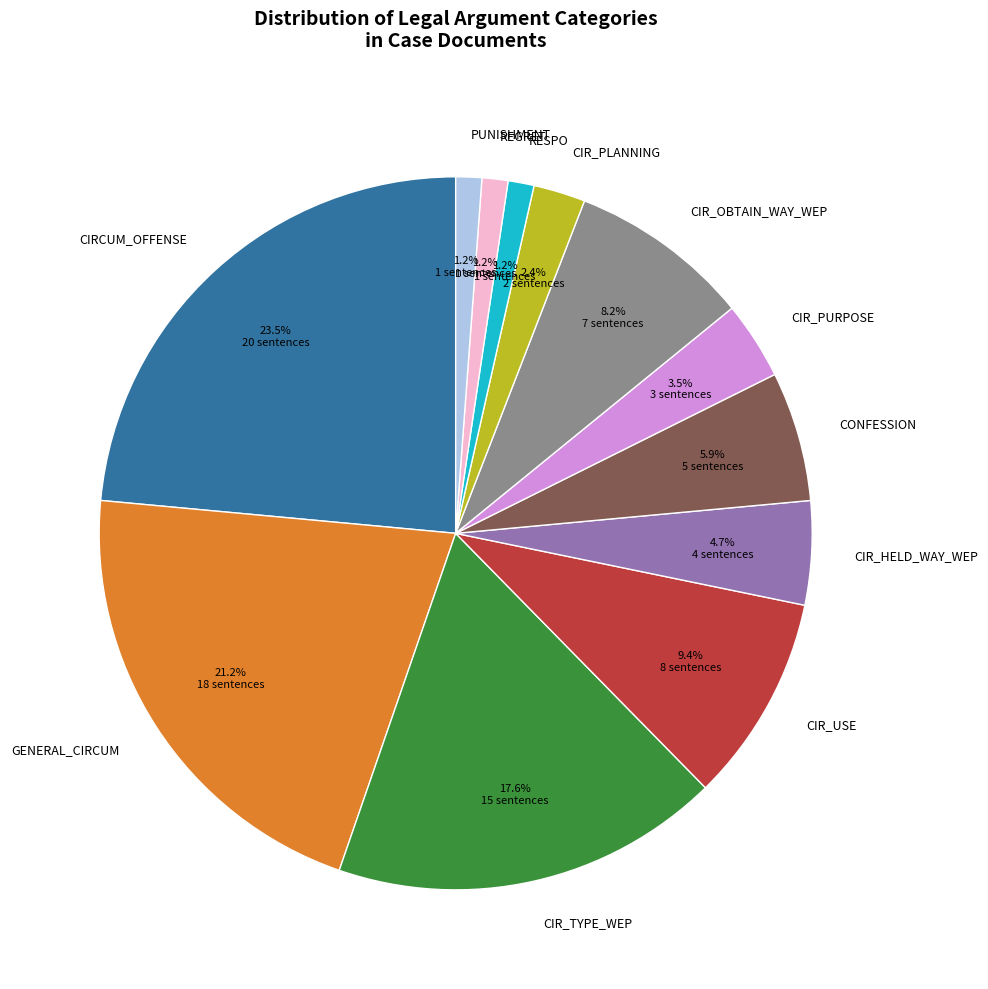

Between CONFESSION and CIR_TYPE_WEP, which is larger?

CIR_TYPE_WEP